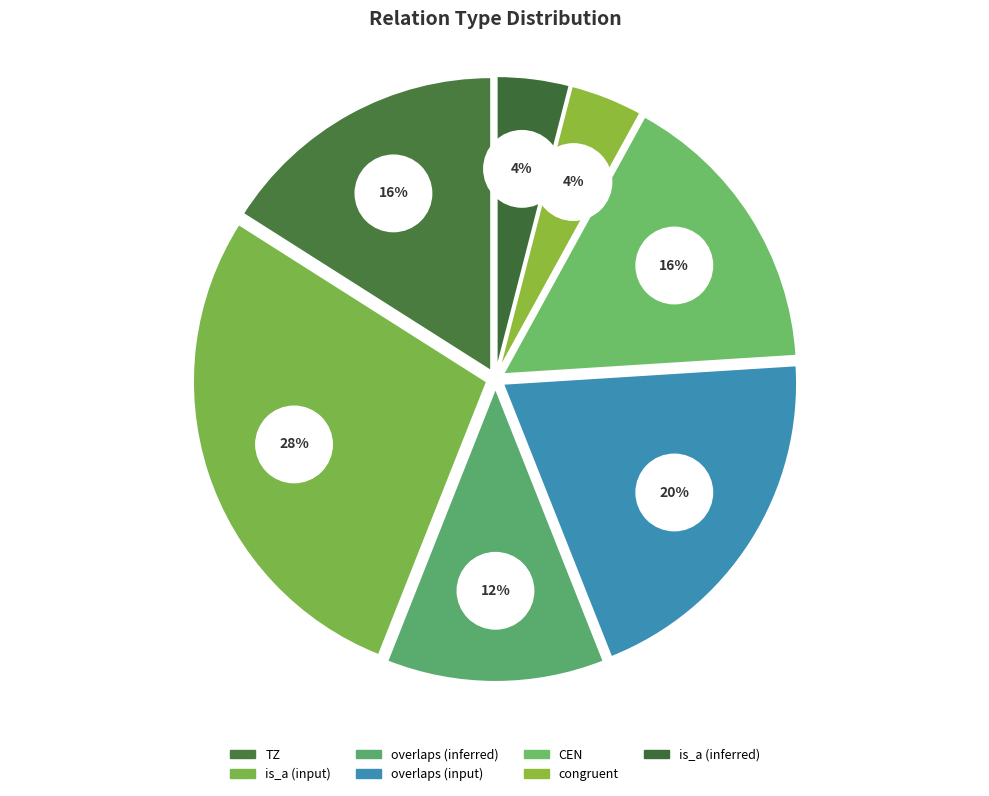

To the nearest percent, what portion does overlaps (inferred) represent?

12%